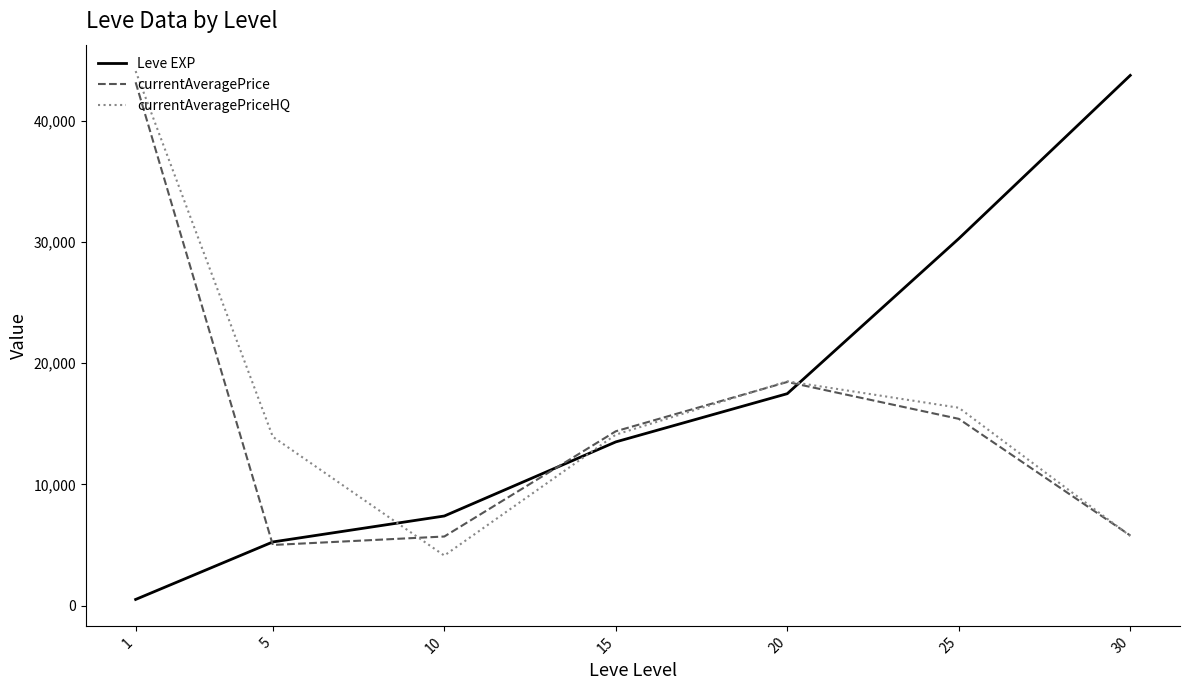

Which category has the highest value in the currentAveragePrice series?

1